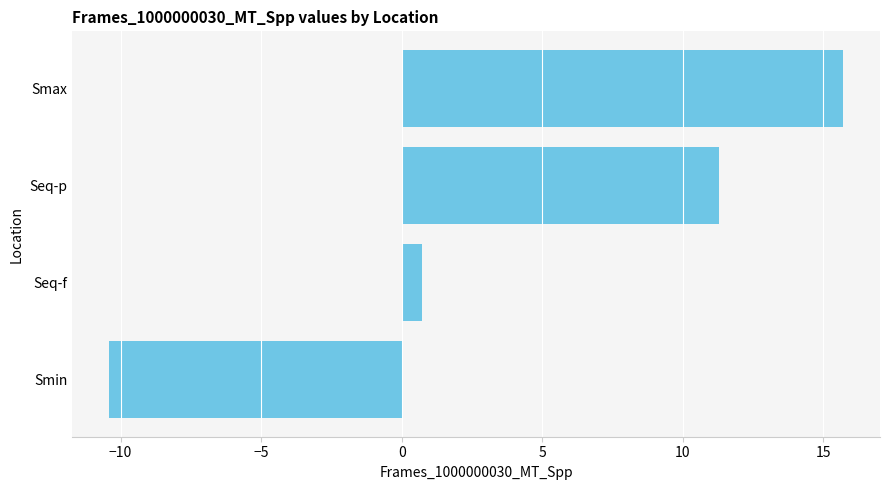

How many positive values are there?

3